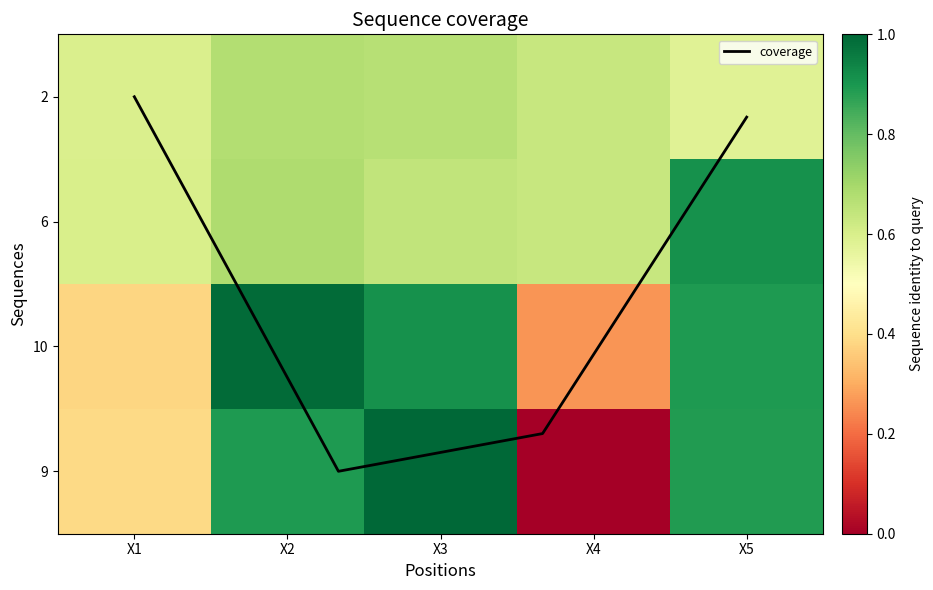

Which label corresponds to the largest value in the chart?

X3